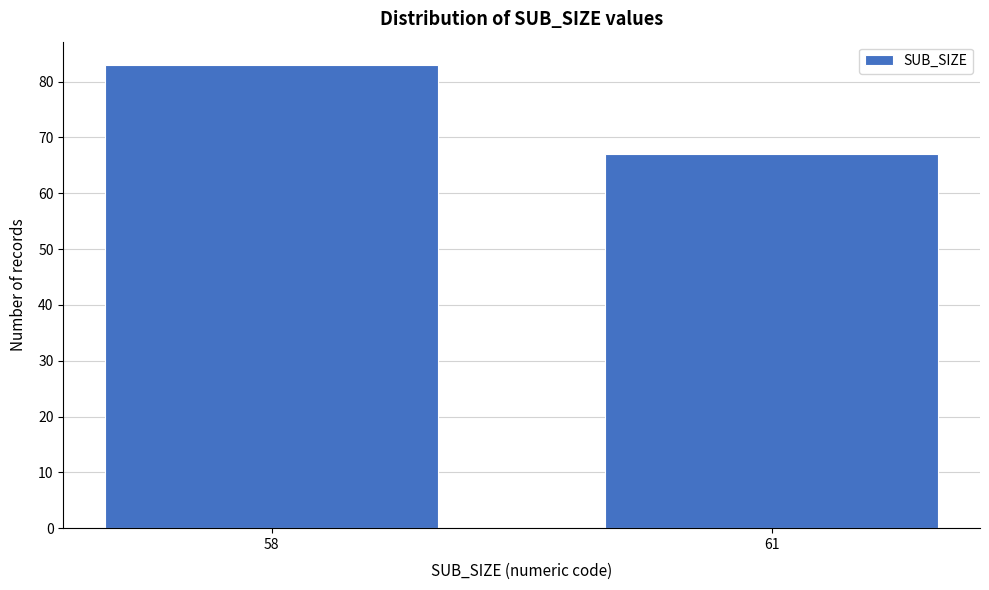

Reading left to right, transcribe all the data shown in this chart.

58=83	61=67